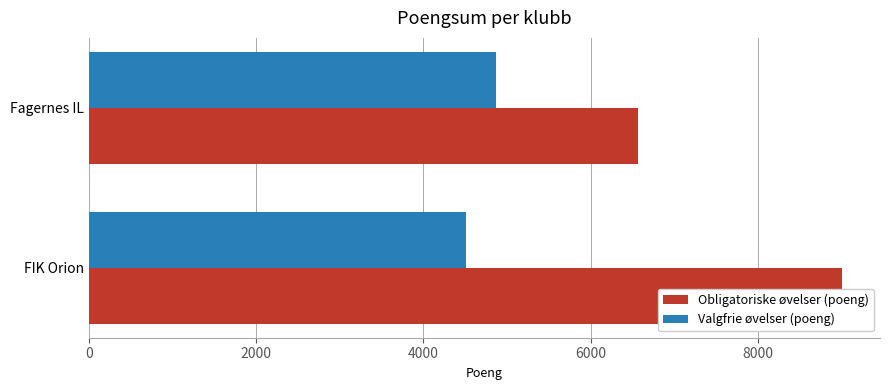

What is the highest value of the Obligatoriske øvelser (poeng) series?

9007